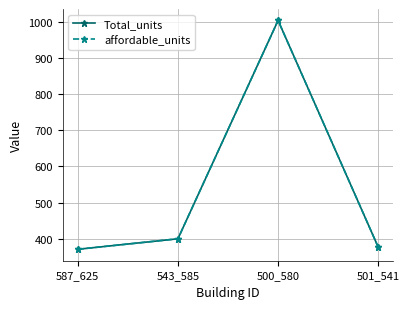

True or false: Total_units and affordable_units intersect in this chart.

False